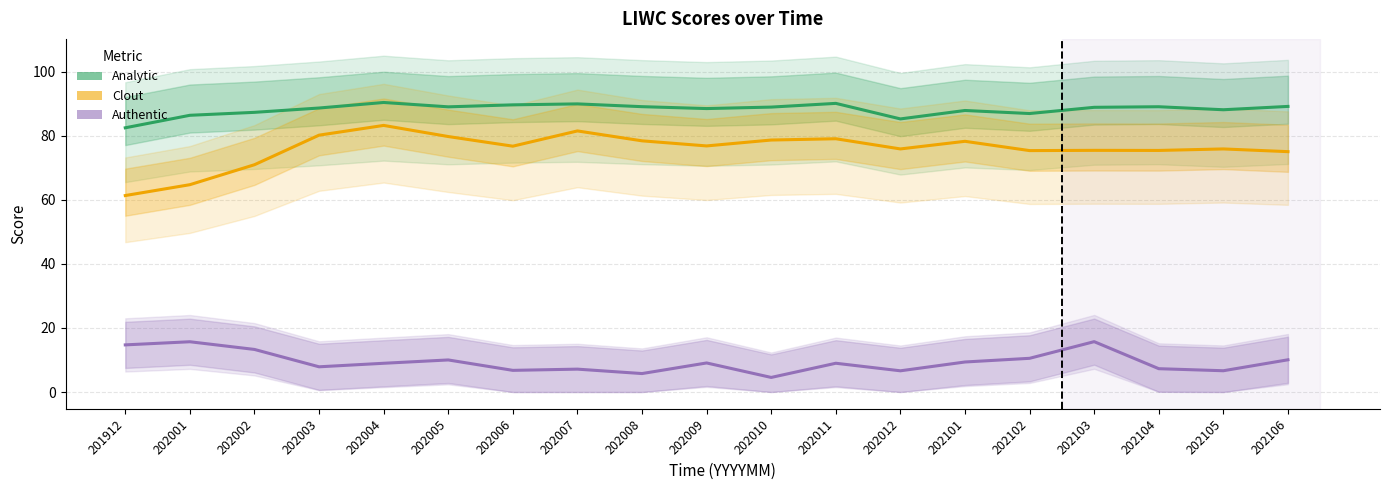

Rank the series by their maximum value, from highest to lowest.

Analytic, Clout, Authentic